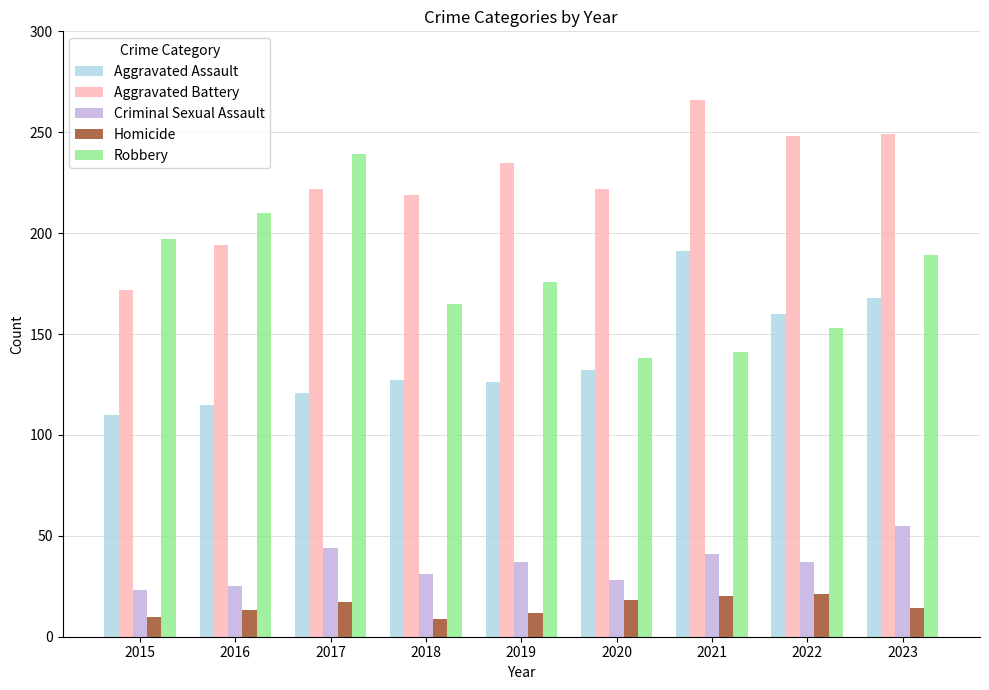

The value of Aggravated Battery at 2015 is 172. True or false?

True